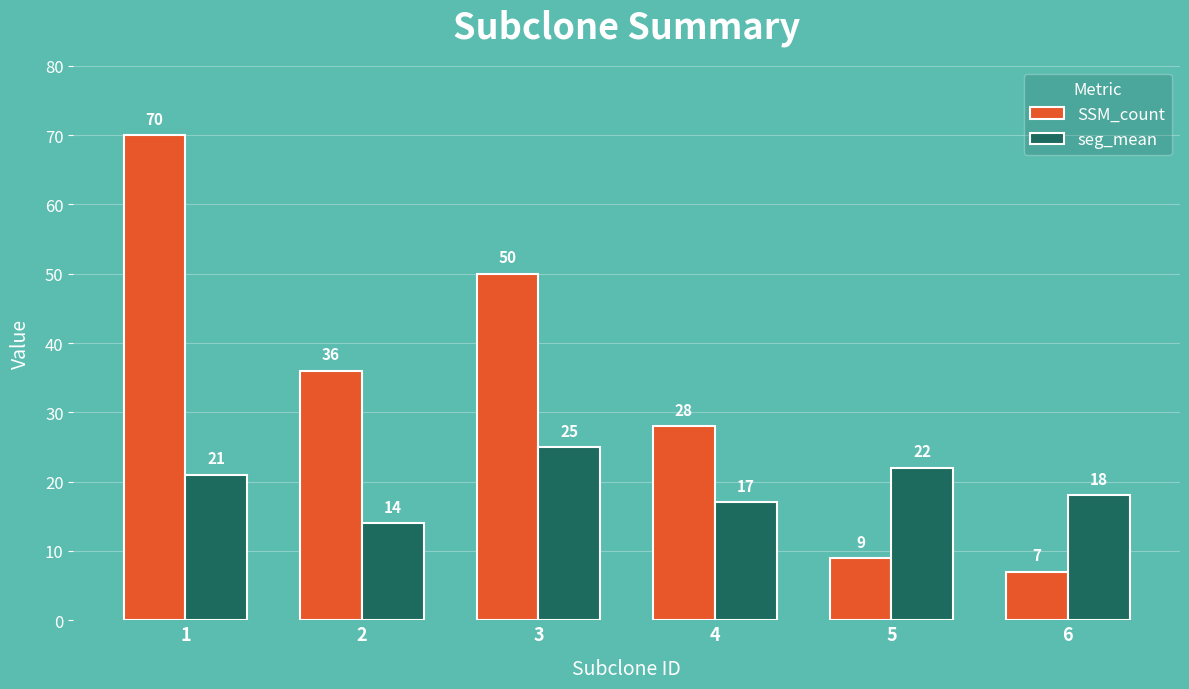

What is the minimum value shown in the chart?

7